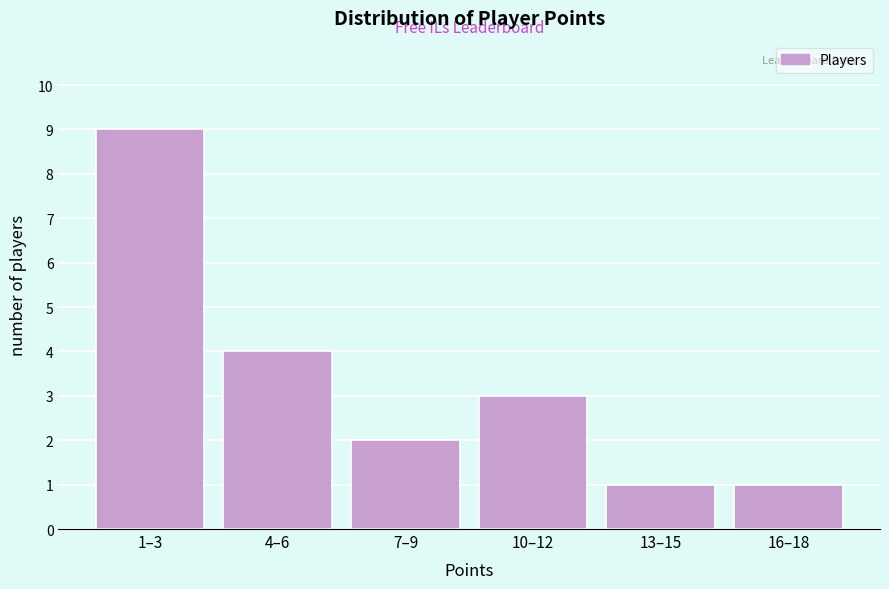

Reading left to right, extract all data points from this chart.

1–3=9	4–6=4	7–9=2	10–12=3	13–15=1	16–18=1